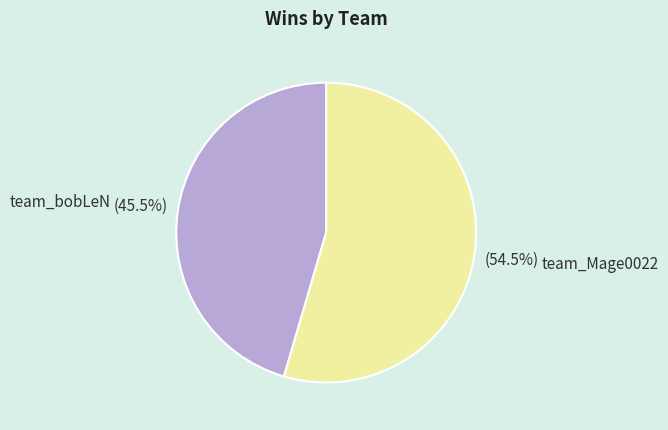

How many slices are in this pie chart?

2